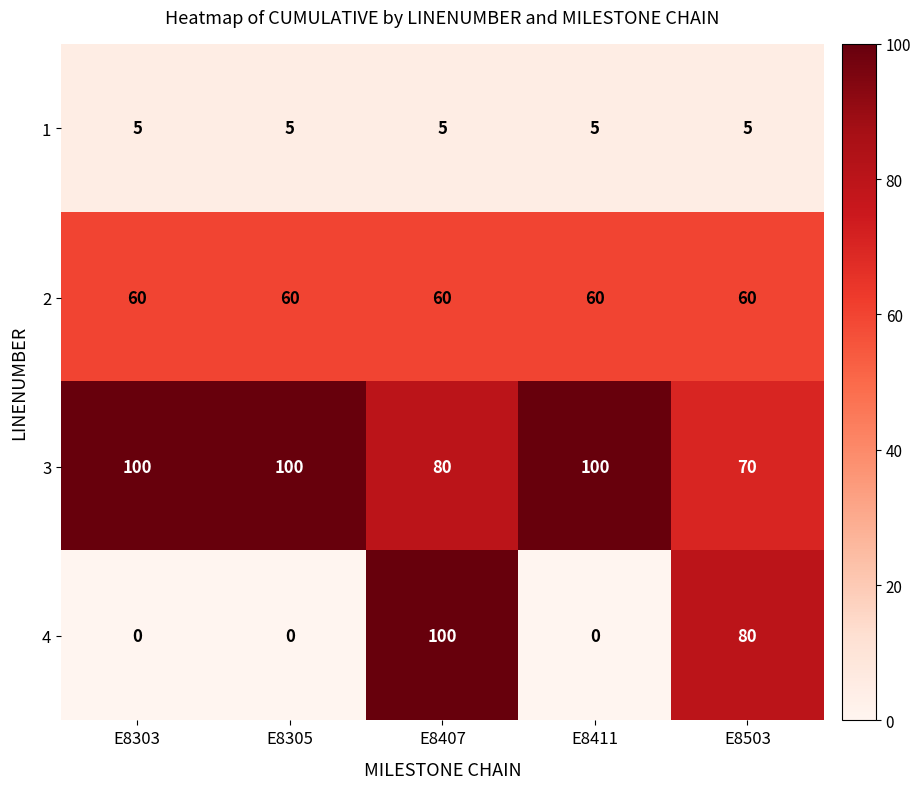

Rank the series at E8303 from lowest to highest value.

4, 1, 2, 3